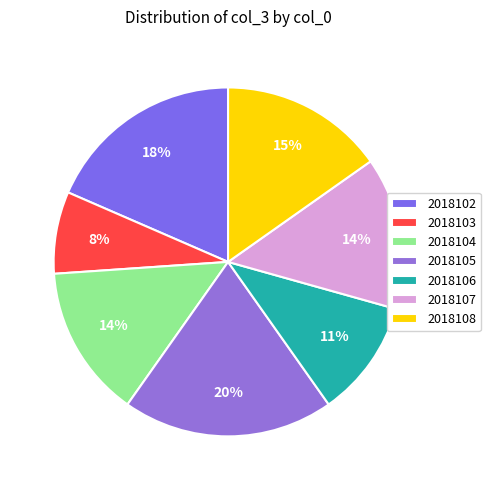

Which category has the smallest portion of the pie?

2018103